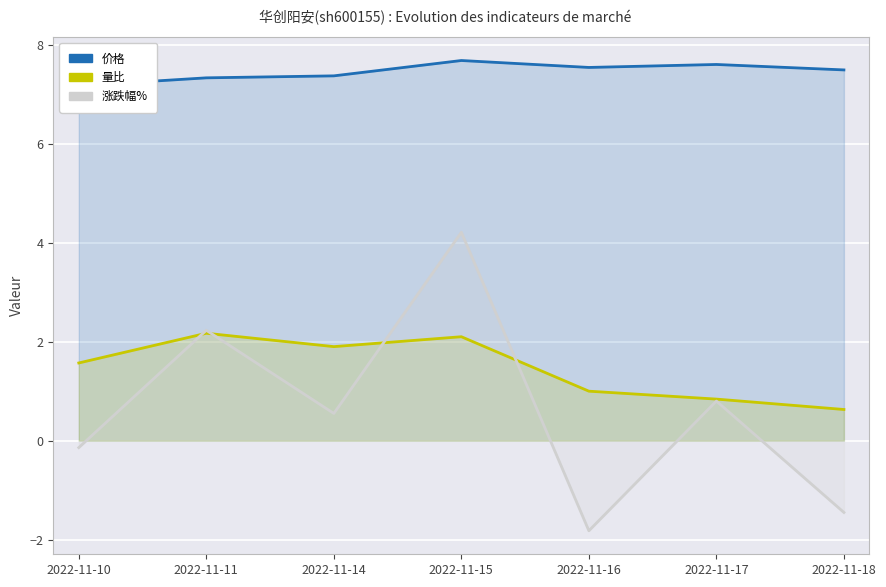

What is the total value across all series at 2022-11-18?

6.7